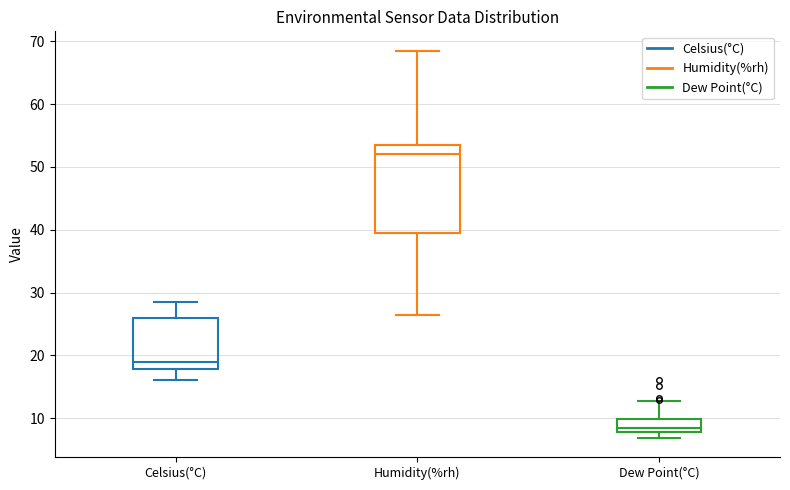

Reading left to right, read every box against the y-axis: the position of its median line, the range the box covers, and the ends of its whiskers. The values are not printed on the chart, so give them approximately, as read against the axis.

Celsius(°C): median 19, box 18 to 26, whiskers 16 to 29
Humidity(%rh): median 52, box 40 to 54, whiskers 27 to 69
Dew Point(°C): median 9, box 8 to 10, whiskers 7 to 13